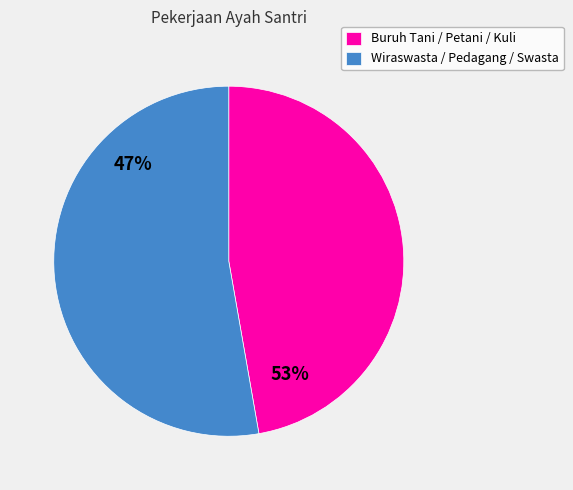

What is the majority slice?

Wiraswasta / Pedagang / Swasta